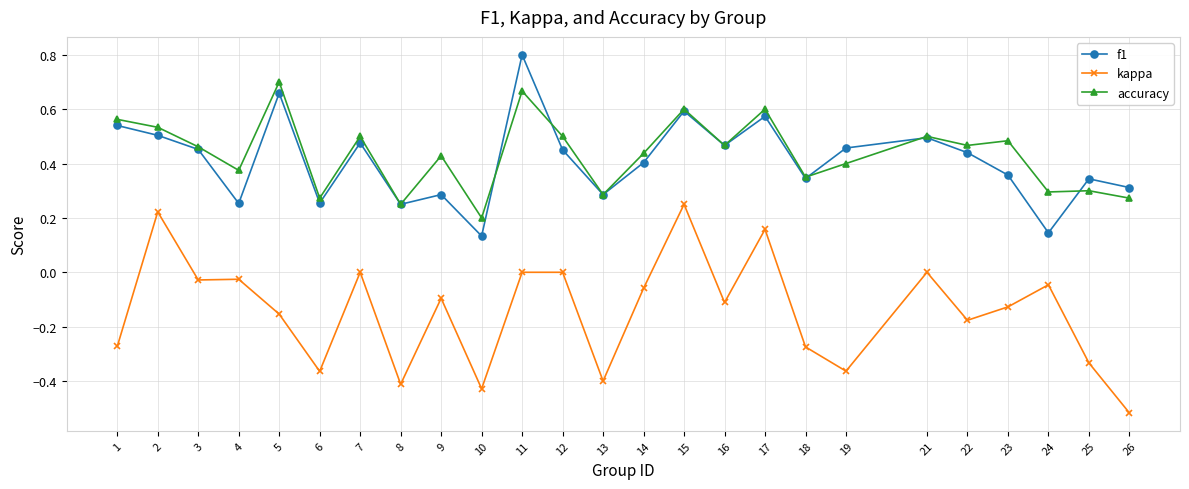

Rank the series by their maximum value, from lowest to highest.

kappa, accuracy, f1